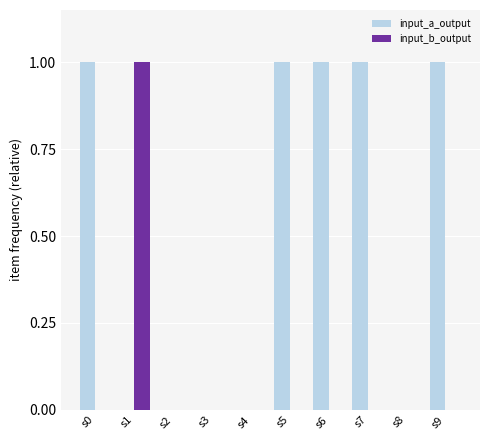

Is the value of input_a_output at s5 greater than the value of input_b_output at s7?

Yes